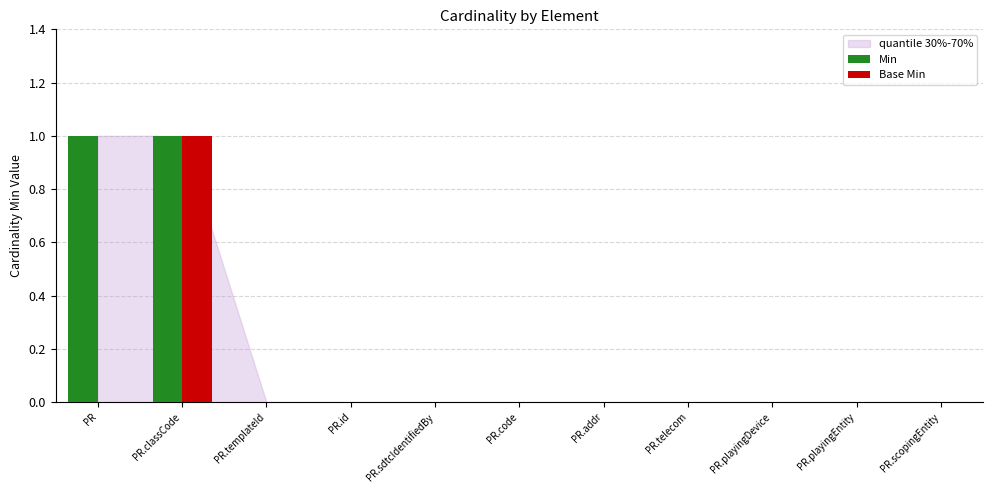

True or false: Min has a value of 0 at PR.playingEntity.

True